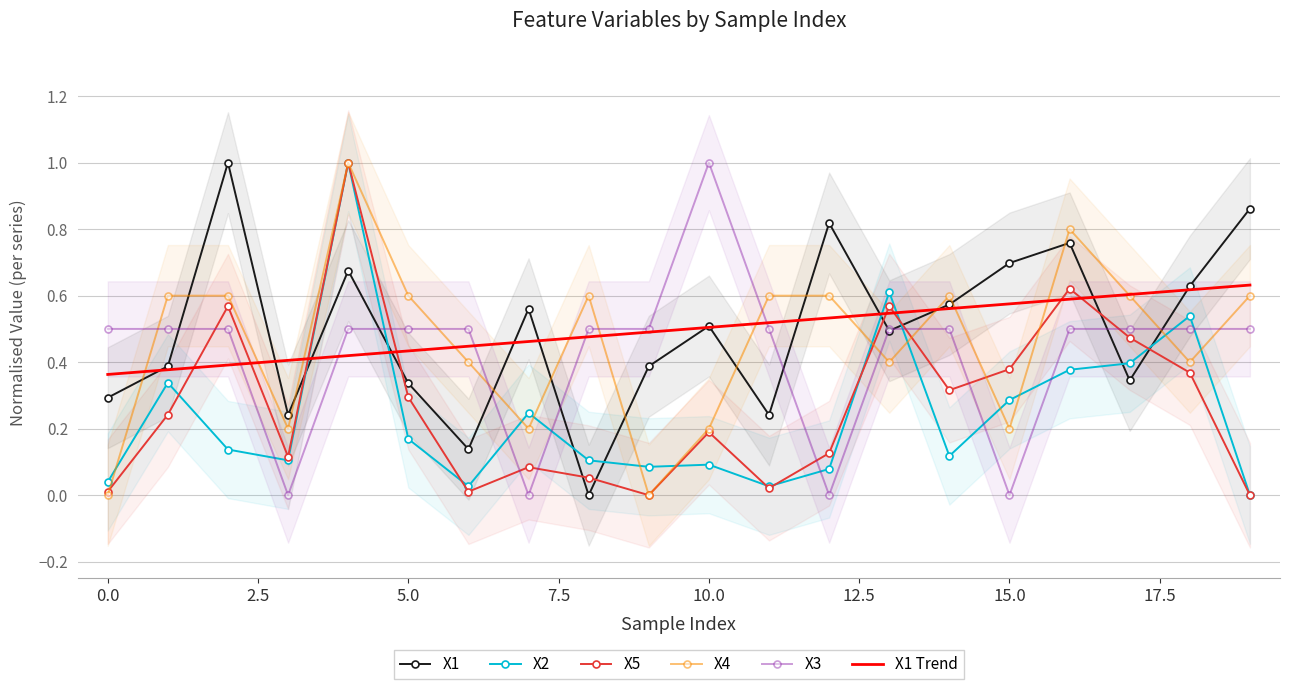

What is the highest value of the X5 series?

1.0